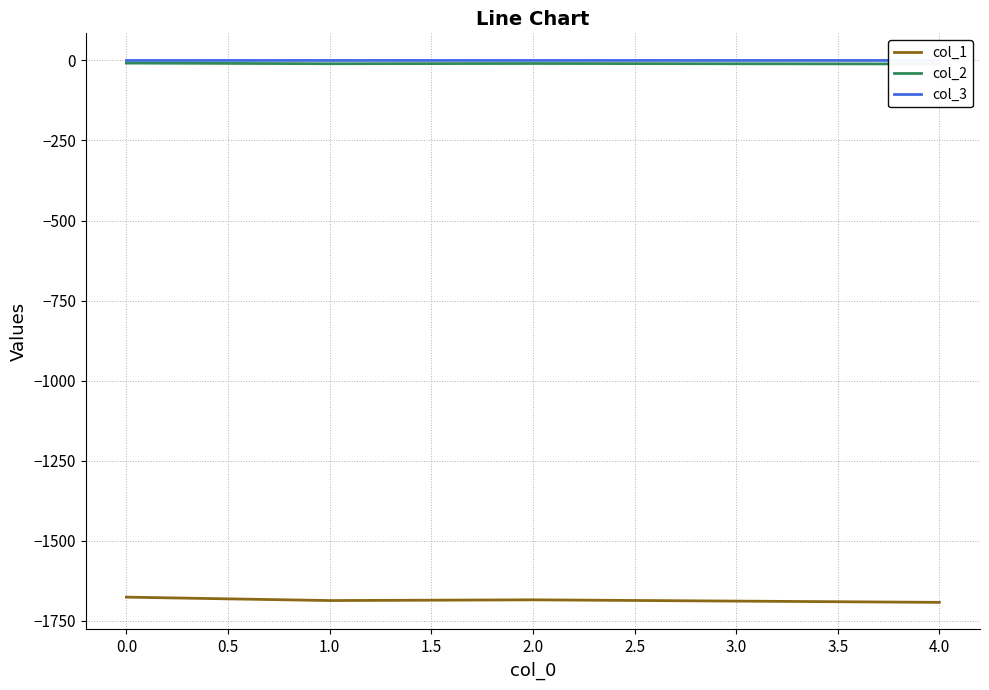

The col_1 series shows -2217.5 at 0.0. True or false?

False